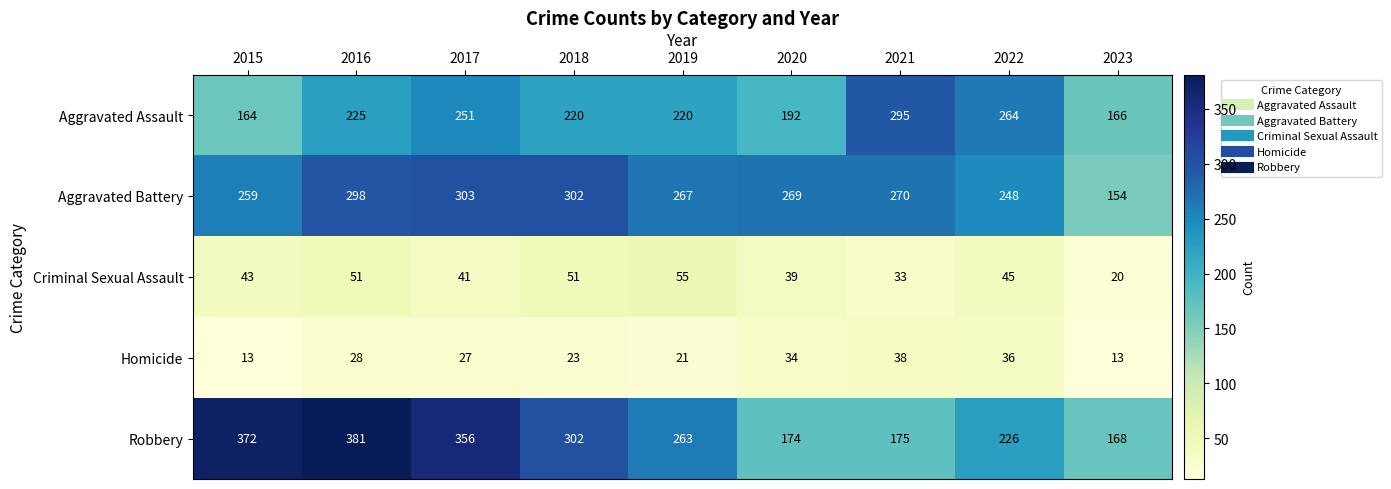

Rank the series at 2017 from lowest to highest value.

Homicide, Criminal Sexual Assault, Aggravated Assault, Aggravated Battery, Robbery